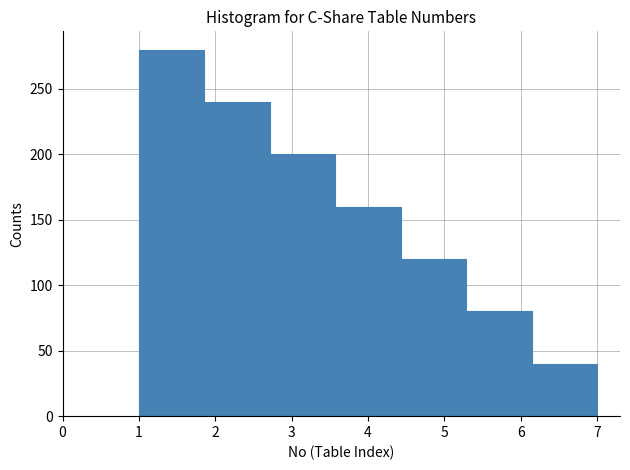

Reading left to right, transcribe this chart: for each bar, give the range it covers on the x-axis and its height. Neither the bar edges nor the heights are printed on the chart, so give them approximately, as read against the axes.

1.0 to 1.9: 280
1.9 to 2.7: 240
2.7 to 3.6: 200
3.6 to 4.4: 160
4.4 to 5.3: 120
5.3 to 6.1: 80
6.1 to 7.0: 40